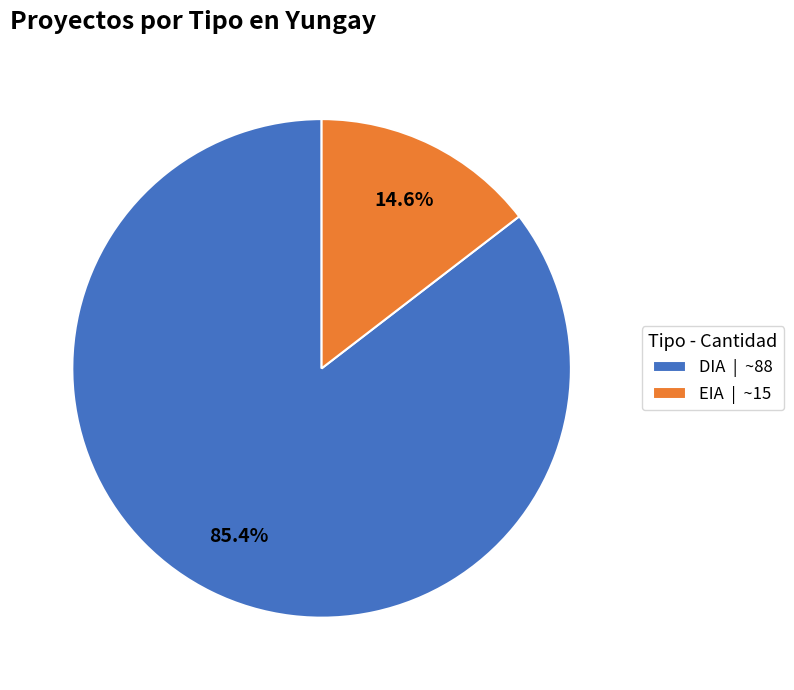

To the nearest percent, what is the average slice percentage?

50%